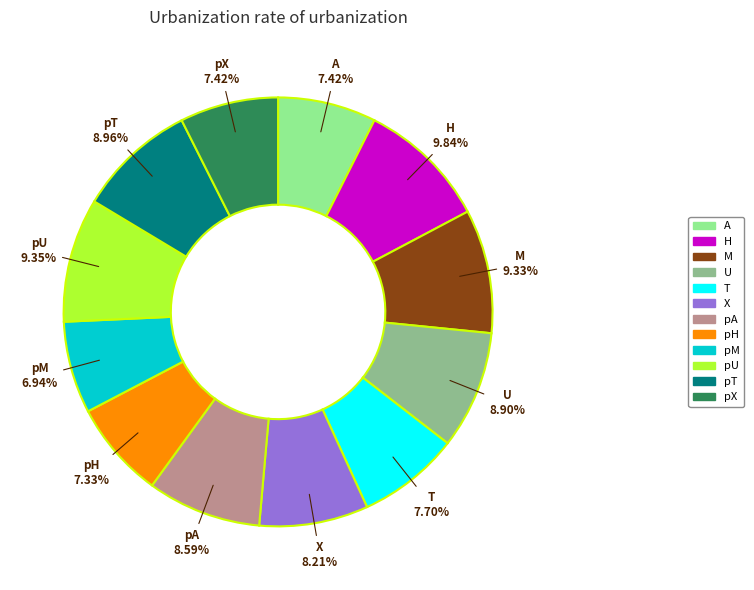

What percentage is the T slice, to the nearest percent?

8%